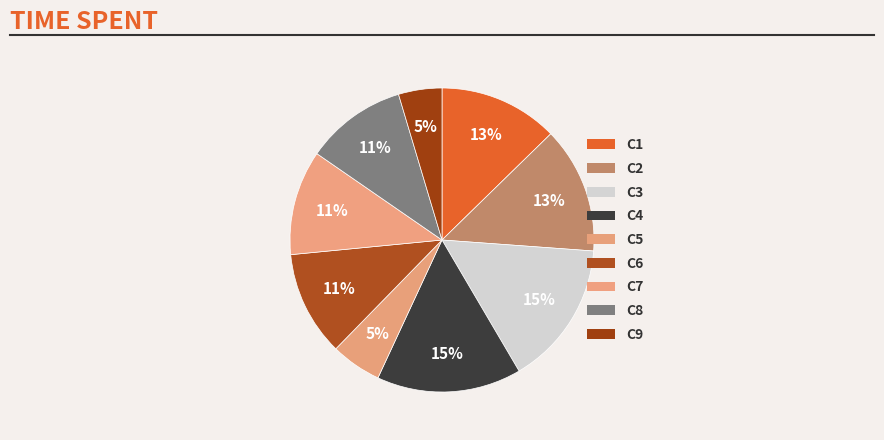

Count the number of slices in the pie.

9